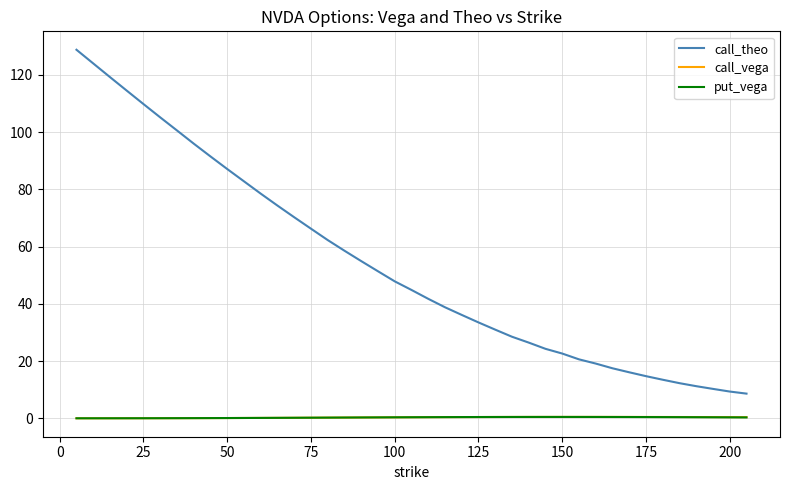

Which series has the largest total across all categories?

call_theo